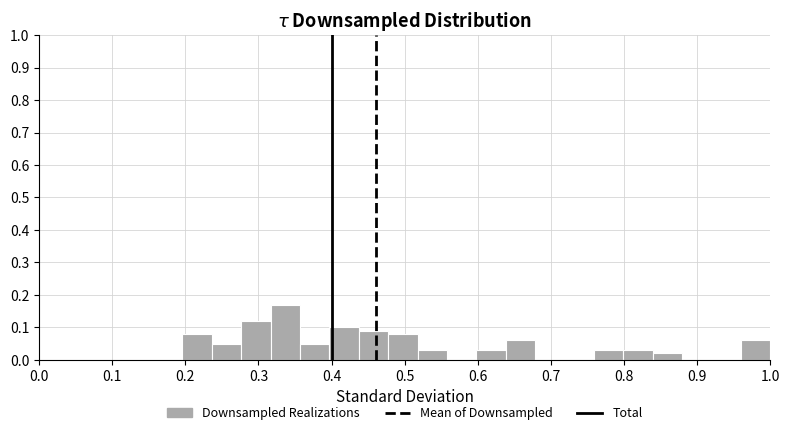

Which range on the x-axis has the tallest bar?

0.32 to 0.36